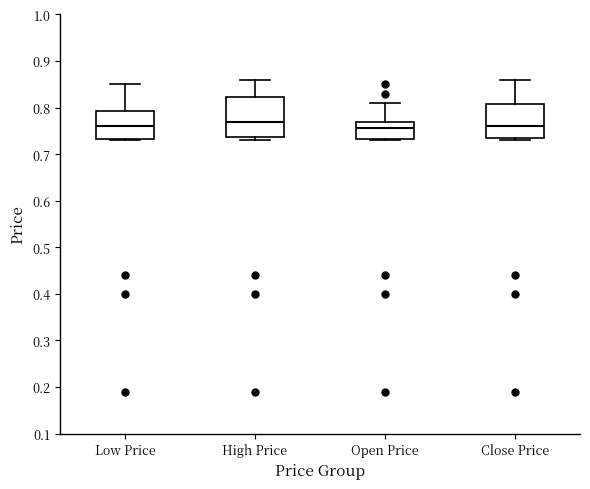

Reading left to right, transcribe this box plot: for each box, give where its median line is, the range the box spans, and where its two whiskers end, as read against the y-axis. The values are not printed on the chart, so give them approximately, as read against the axis.

Low Price: median 0.76, box 0.73 to 0.79, whiskers 0.73 to 0.85
High Price: median 0.77, box 0.74 to 0.82, whiskers 0.73 to 0.86
Open Price: median 0.76, box 0.73 to 0.77, whiskers 0.73 to 0.81
Close Price: median 0.76, box 0.74 to 0.81, whiskers 0.73 to 0.86